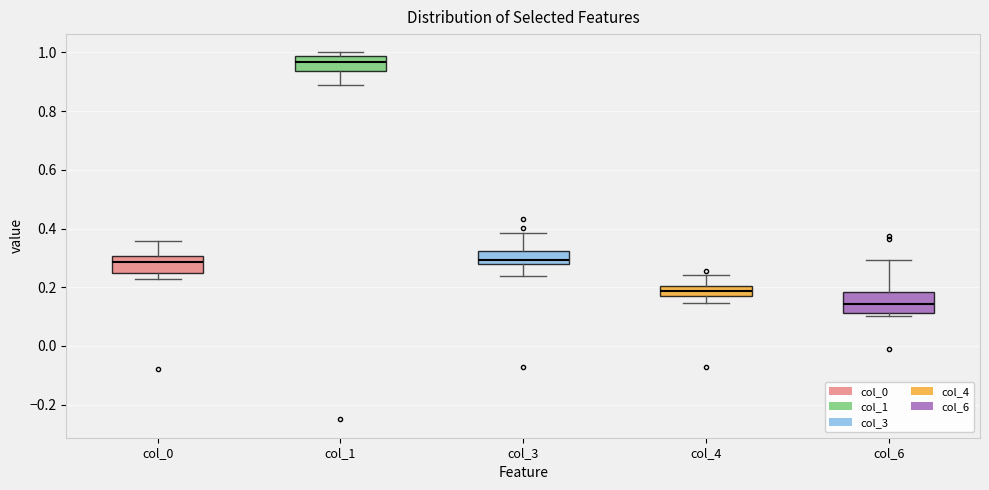

Reading left to right, transcribe this box plot: for each box, give where its median line is, the range the box spans, and where its two whiskers end, as read against the y-axis. The values are not printed on the chart, so give them approximately, as read against the axis.

col_0: median 0.28, box 0.26 to 0.30, whiskers 0.22 to 0.36
col_1: median 0.96, box 0.94 to 0.98, whiskers 0.88 to 1.00
col_3: median 0.30, box 0.28 to 0.32, whiskers 0.24 to 0.38
col_4: median 0.18 (inside the box), box 0.18 to 0.20, whiskers 0.14 to 0.24
col_6: median 0.14, box 0.12 to 0.18, whiskers 0.10 to 0.30